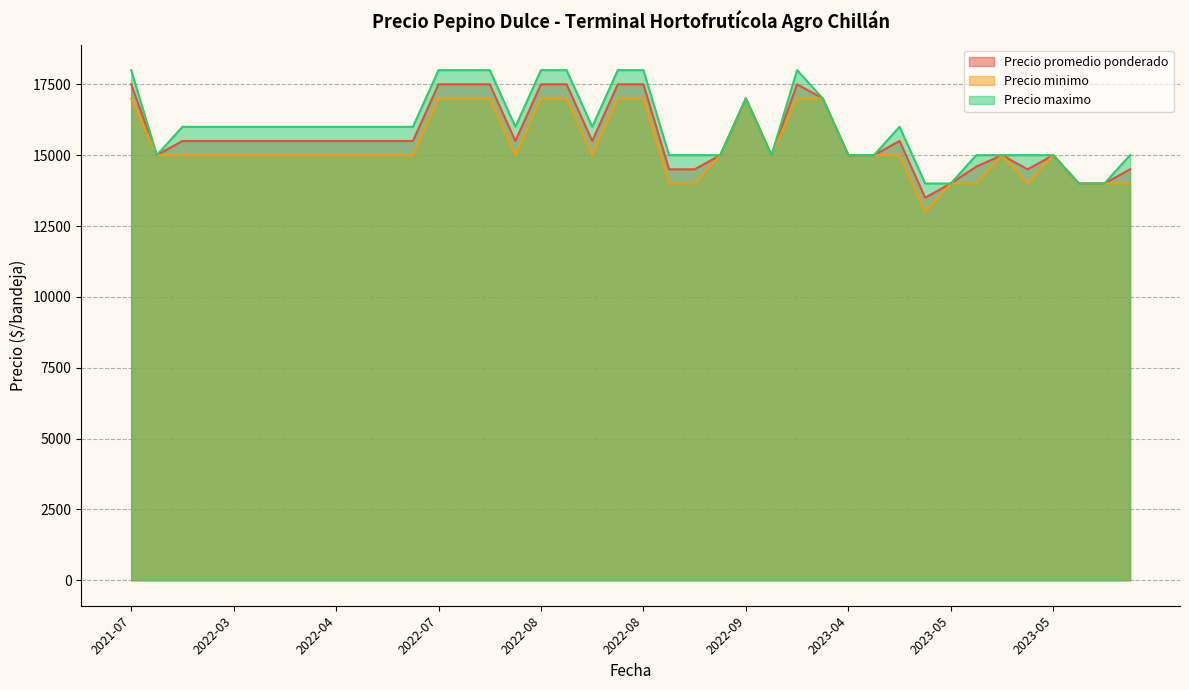

List the series in order of their overall mean, lowest first.

Precio minimo, Precio promedio ponderado, Precio maximo